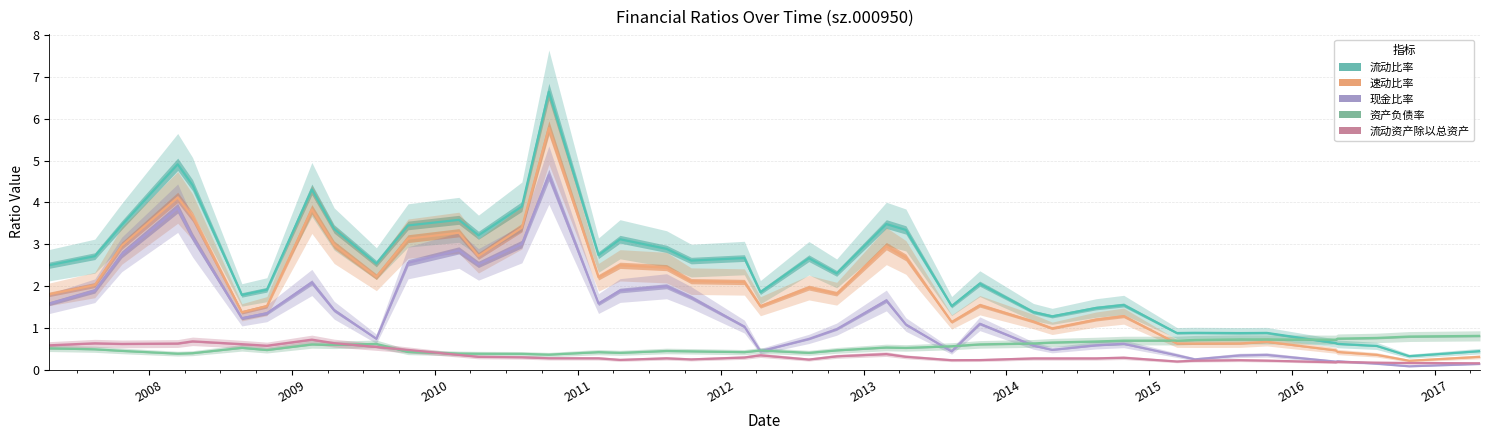

Reading left to right, transcribe all the data shown in this chart.

流动比率: 2.5	2.7	3.5	4.9	4.4	1.8	1.9	4.3	3.4	2.5	3.5	3.6	3.2	3.9	6.7	2.7	3.1	2.9	2.6	2.7	1.9	2.7	2.3	3.5	3.3	1.5	2.1	1.4	1.3	1.5	1.5	0.9	0.9	0.9	0.9	0.6	0.6	0.6	0.3	0.4
速动比率: 1.8	2.0	3.0	4.1	3.7	1.4	1.5	3.8	3.0	2.2	3.1	3.3	2.7	3.4	5.8	2.2	2.5	2.4	2.1	2.1	1.5	2.0	1.8	3.0	2.7	1.1	1.5	1.2	1.0	1.2	1.3	0.6	0.6	0.6	0.7	0.5	0.4	0.4	0.2	0.3
现金比率: 1.6	1.9	2.8	3.9	3.2	1.2	1.4	2.1	1.4	0.7	2.6	2.9	2.5	3.0	4.7	1.6	1.9	2.0	1.7	1.0	0.4	0.7	1.0	1.7	1.1	0.4	1.1	0.6	0.5	0.6	0.6	0.3	0.2	0.3	0.4	0.2	0.2	0.1	0.1	0.1
资产负债率: 0.5	0.5	0.4	0.4	0.4	0.5	0.5	0.6	0.6	0.6	0.4	0.4	0.4	0.4	0.4	0.4	0.4	0.4	0.4	0.4	0.5	0.4	0.5	0.5	0.5	0.6	0.6	0.6	0.6	0.7	0.7	0.7	0.7	0.7	0.7	0.7	0.7	0.8	0.8	0.8
流动资产除以总资产: 0.6	0.6	0.6	0.6	0.7	0.6	0.6	0.7	0.6	0.5	0.5	0.4	0.3	0.3	0.3	0.3	0.2	0.3	0.2	0.3	0.3	0.2	0.3	0.4	0.3	0.2	0.2	0.3	0.3	0.3	0.3	0.2	0.2	0.2	0.2	0.2	0.2	0.2	0.2	0.2